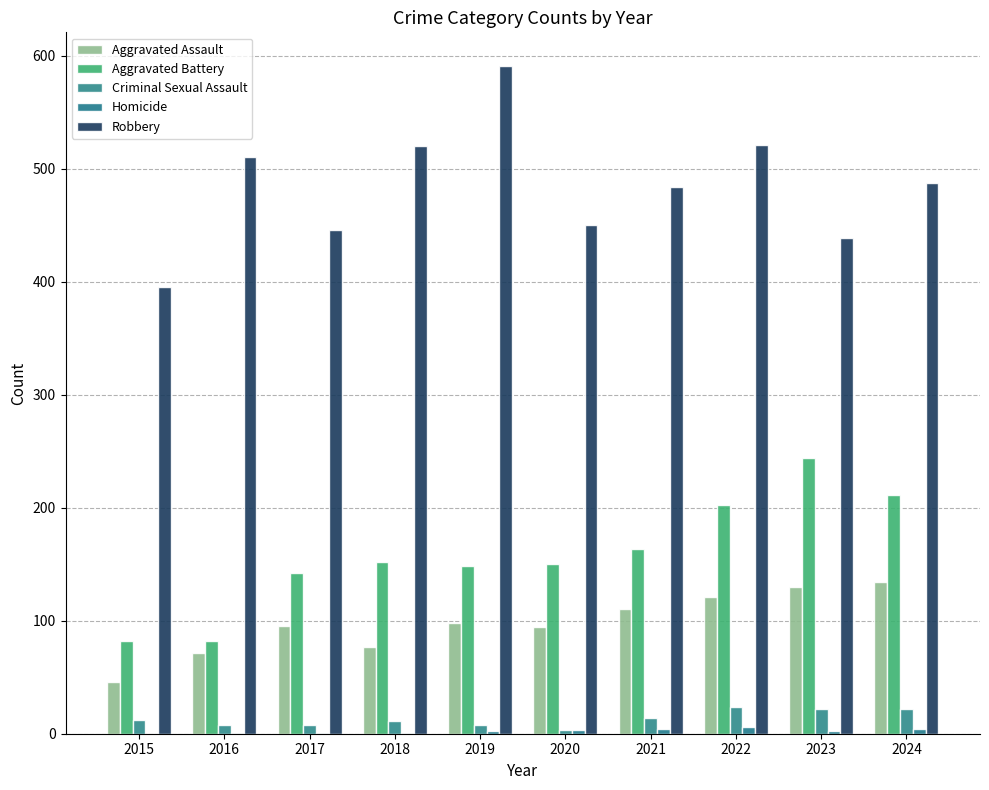

What is the sum of the Aggravated Assault values at 2022 and 2018?

198